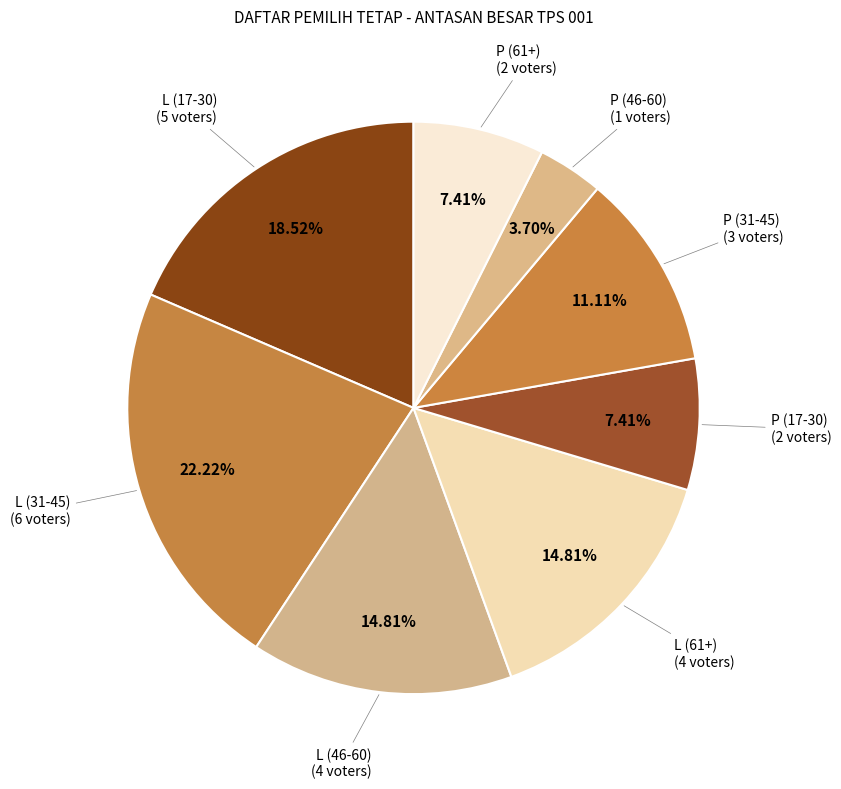

Is there a majority slice in this chart?

No